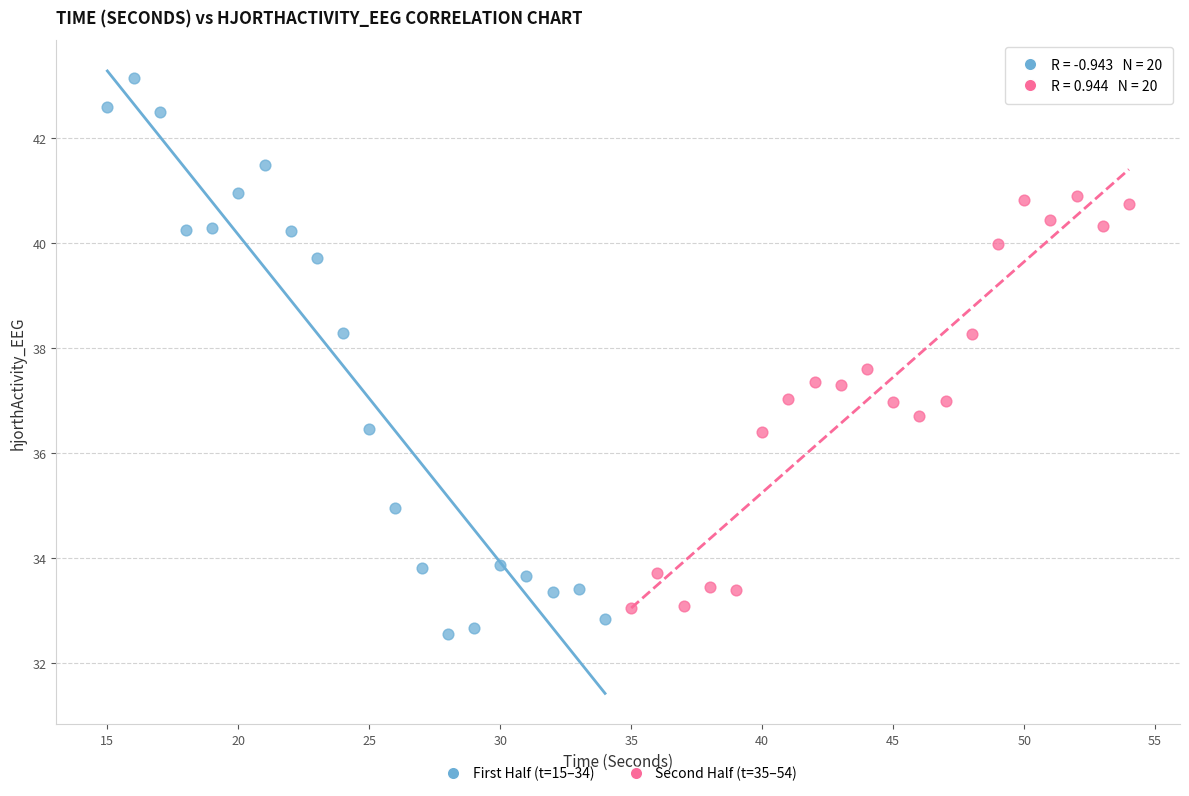

Which series reaches the maximum Y coordinate?

First Half (t=15–34)